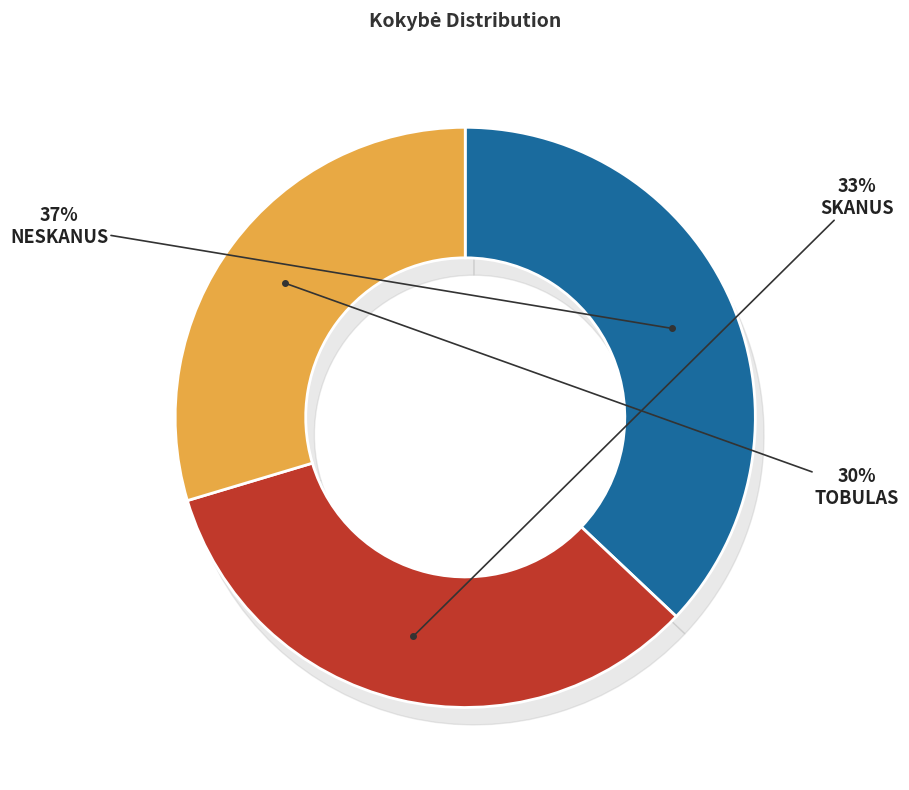

To the nearest percent, what is the difference between the largest and smallest slice percentages?

7%